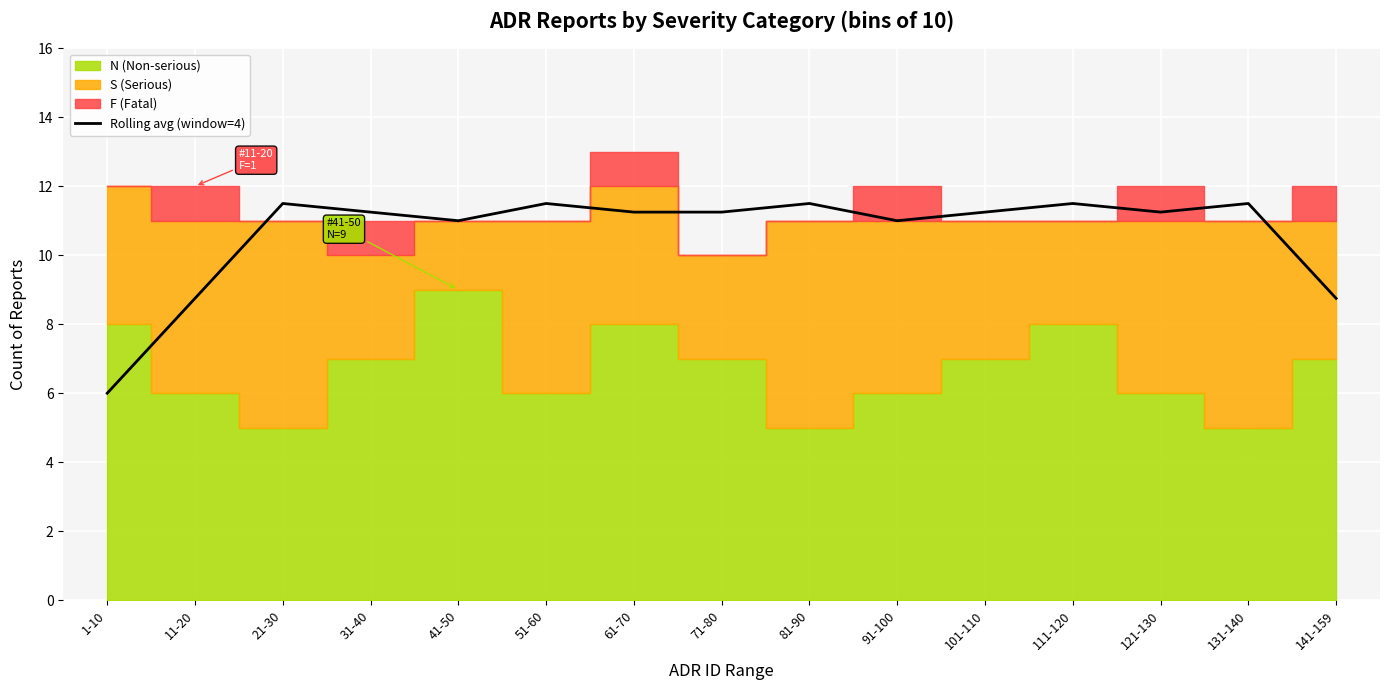

How many data points does each series have?

15